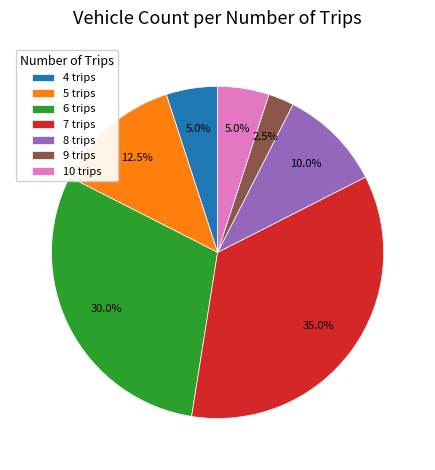

To the nearest percent, what is the difference between the 10 trips and 7 trips slice percentages?

30%